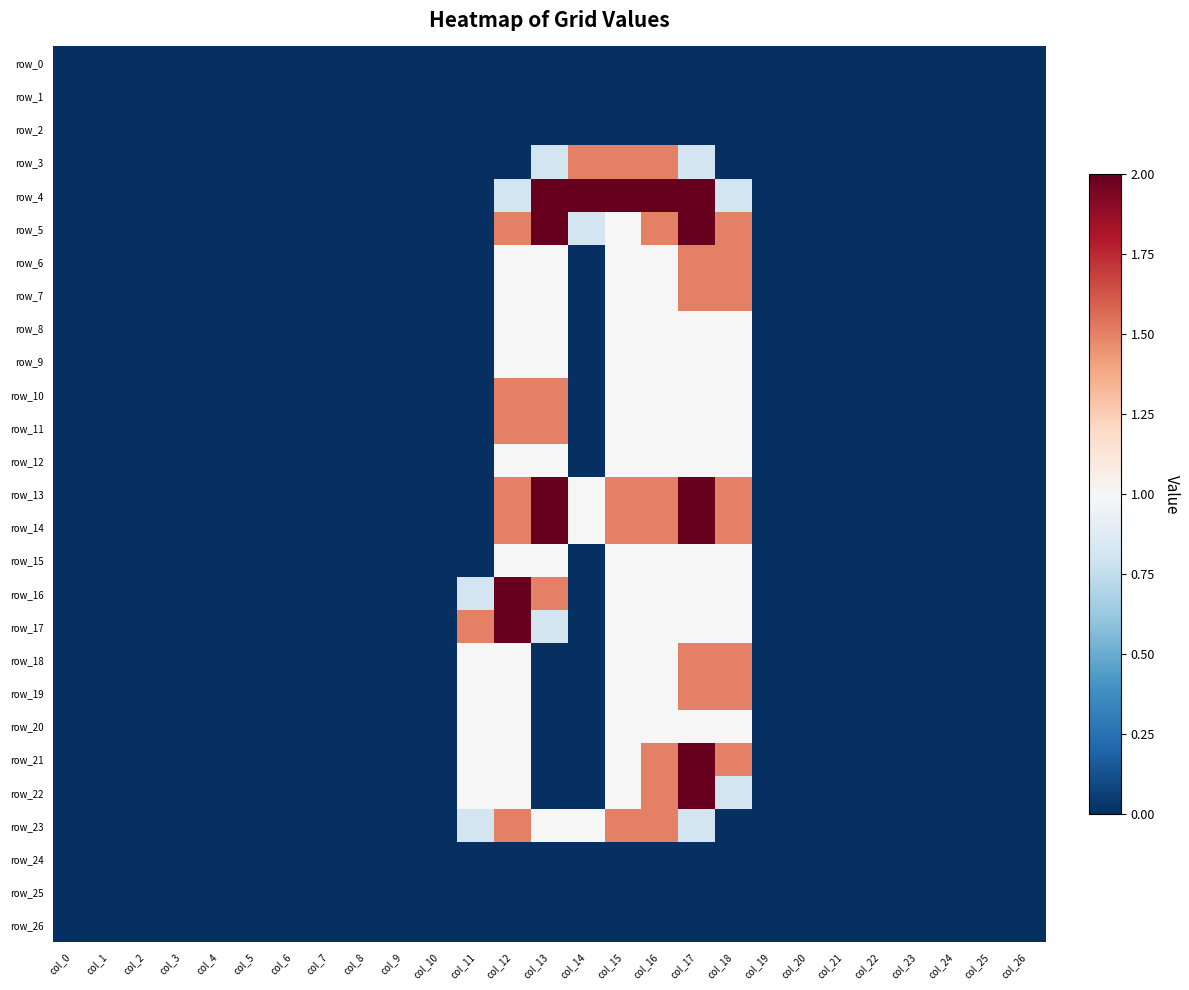

What value does the row_5 series have at col_14?

0.8